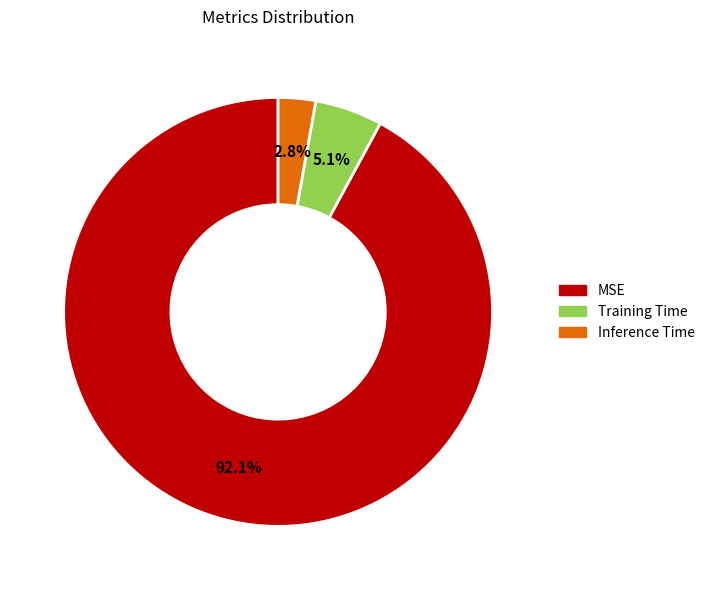

Count the number of slices in the pie.

3